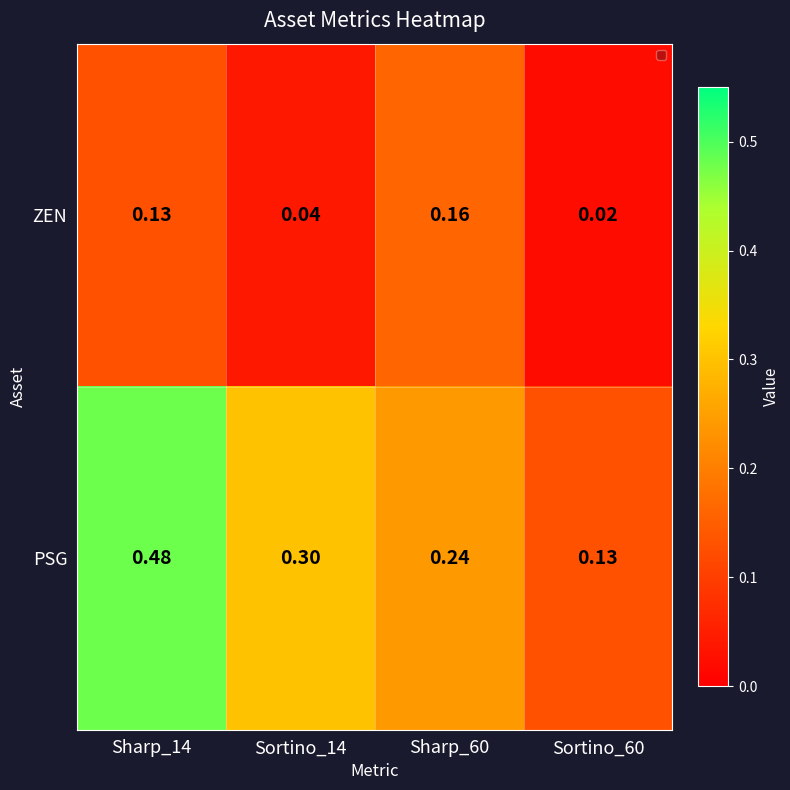

Which series has the largest range (max minus min)?

PSG